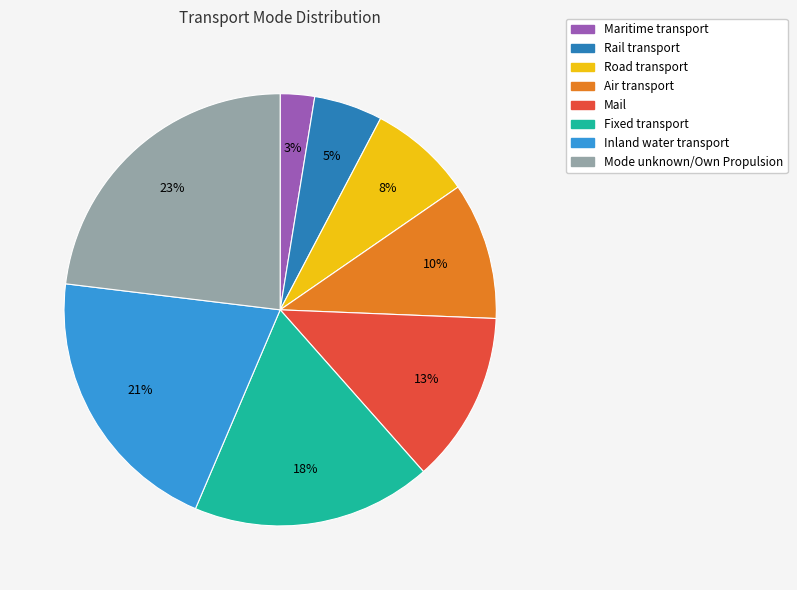

The Mode unknown/Own Propulsion slice represents 23% of the pie. True or false?

True